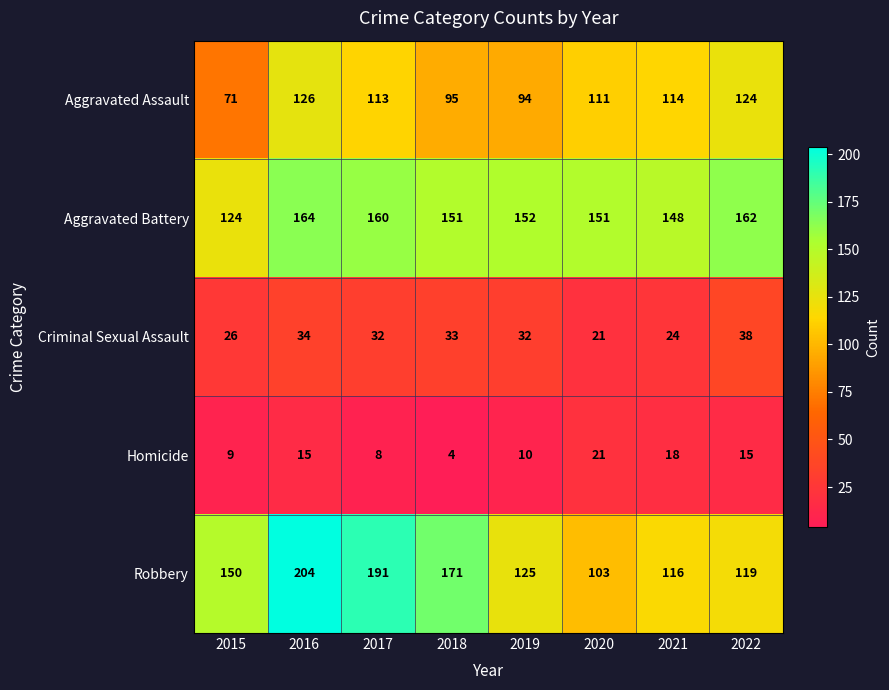

What is the spread (max minus min) of values at 2020?

130